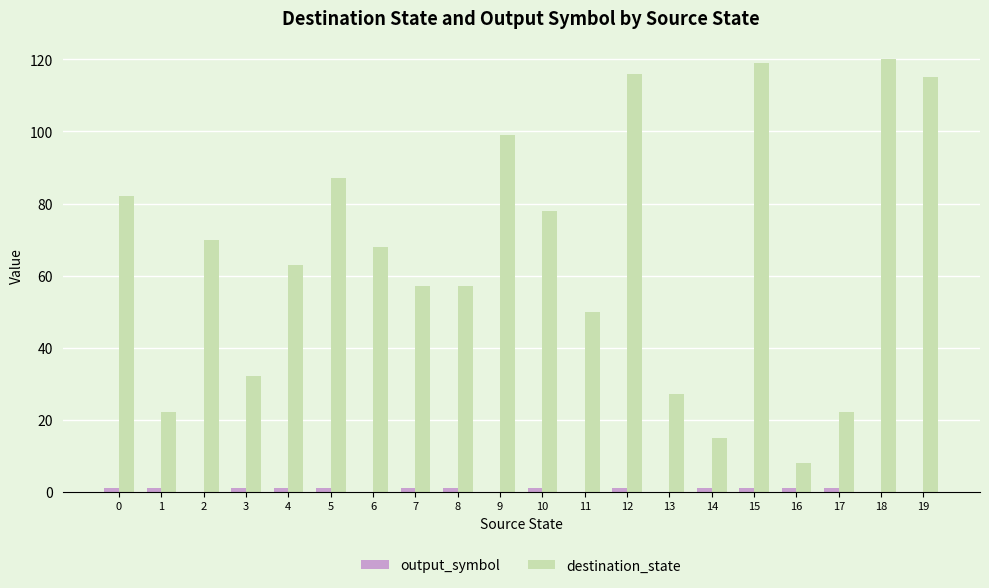

Which series has the largest total across all categories?

destination_state